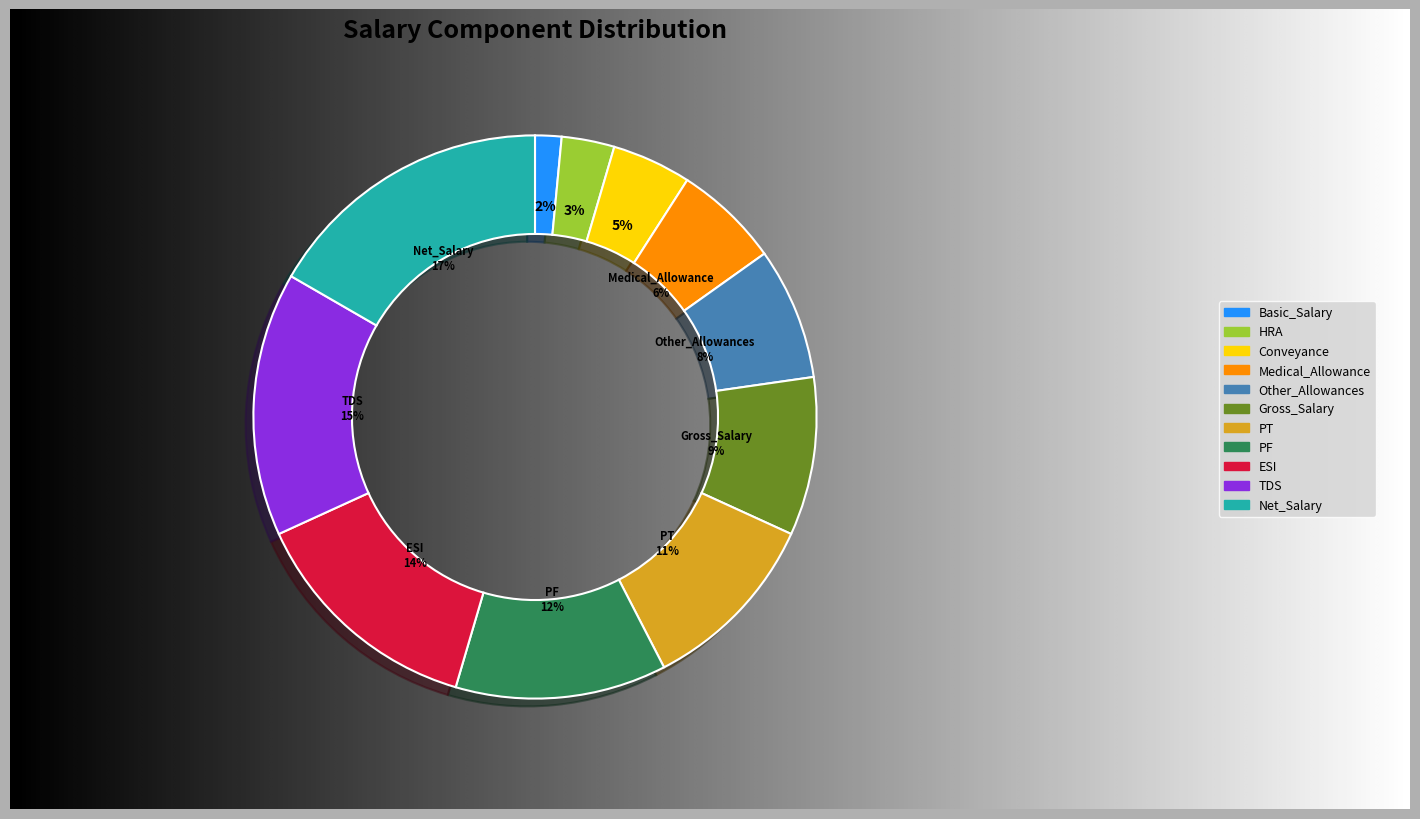

What is the total percentage of Net_Salary and Medical_Allowance?

22.7%